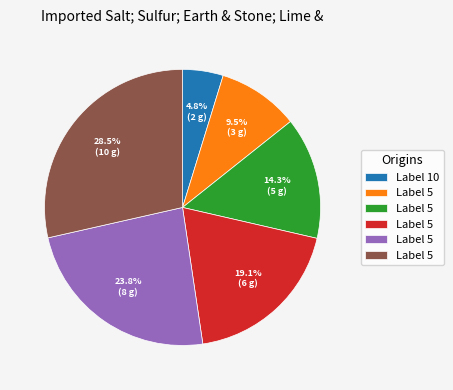

Is there a majority slice in this chart?

No